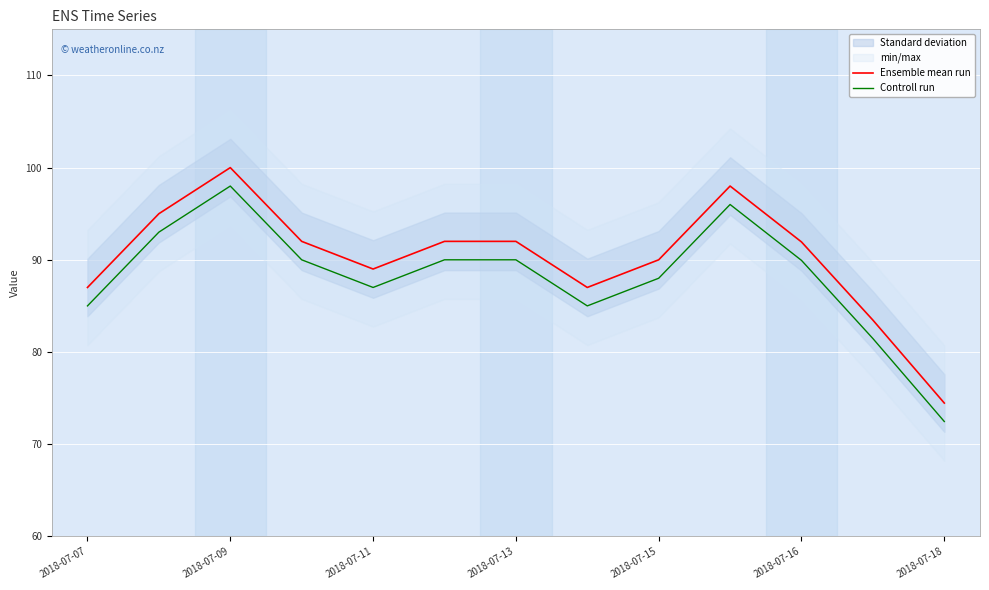

List the series in order of their peak value, highest first.

Ensemble mean run, Controll run